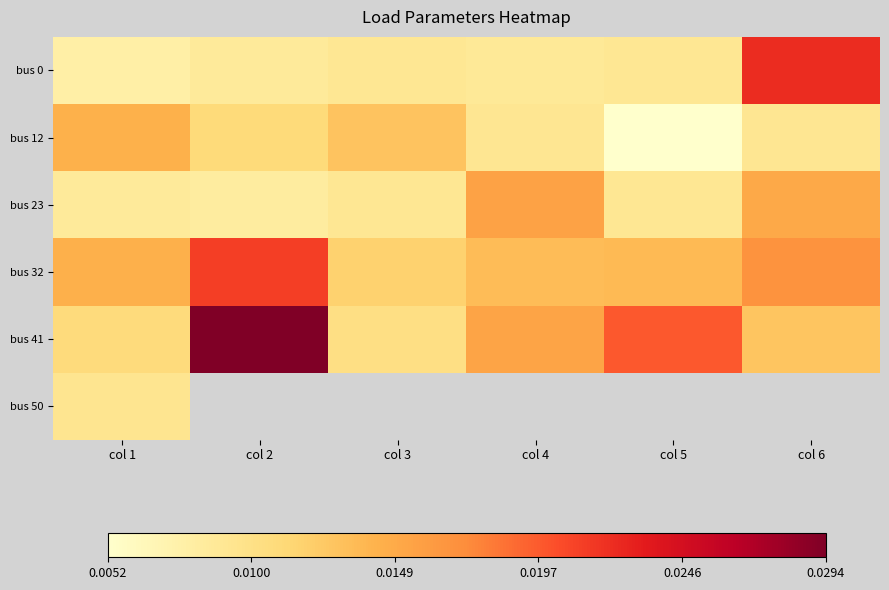

At which label is bus 0 closest to 0?

col 1